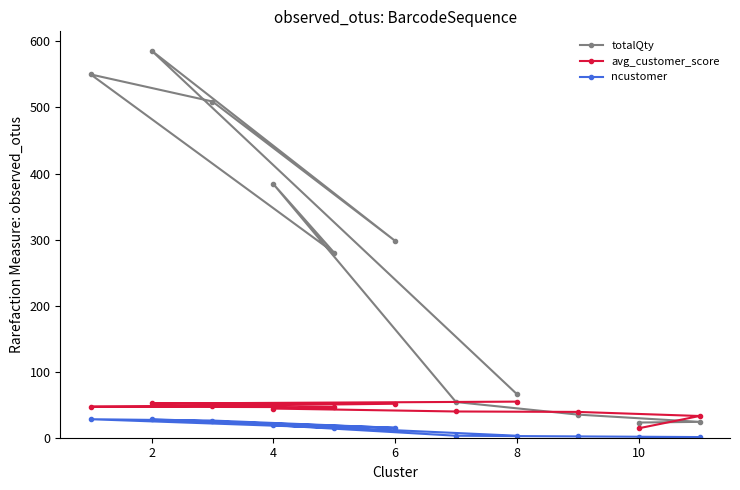

Which series has the widest spread of values?

totalQty